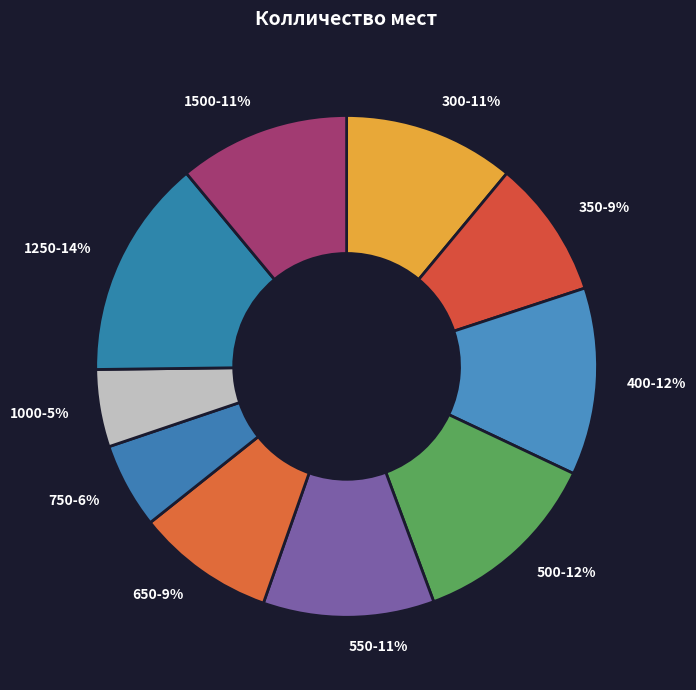

Between 750-6% and 300-11%, which is larger?

300-11%